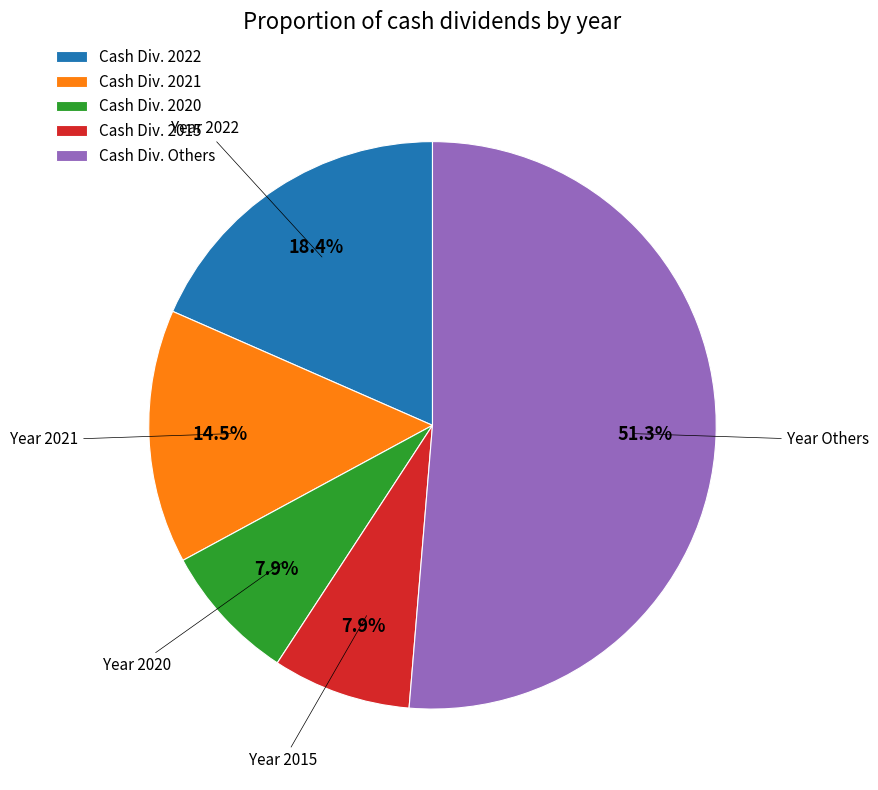

How many slices are in this pie chart?

5